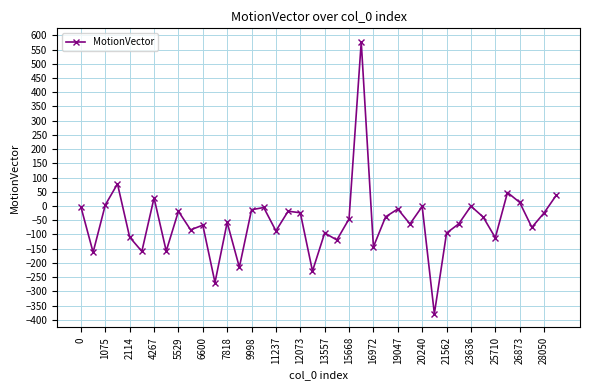

True or false: the data has more than 2 interior local peaks.

True